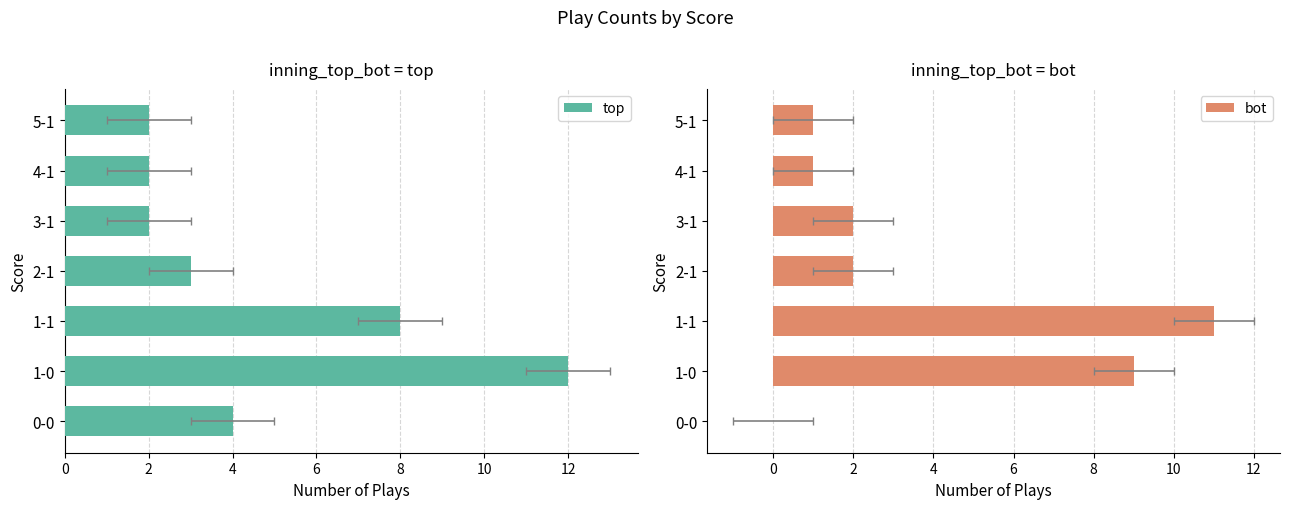

List the series in order of their peak value, highest first.

top, bot